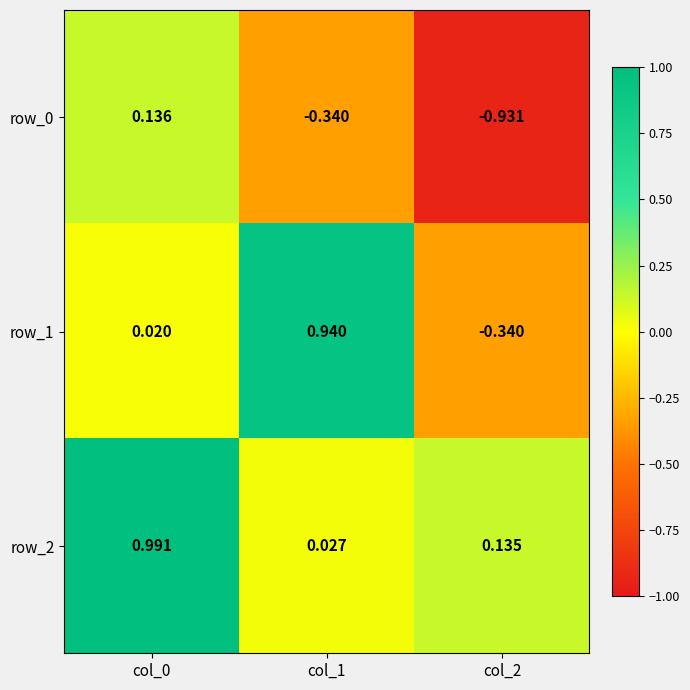

What is the average value of the row_0 series?

-0.4